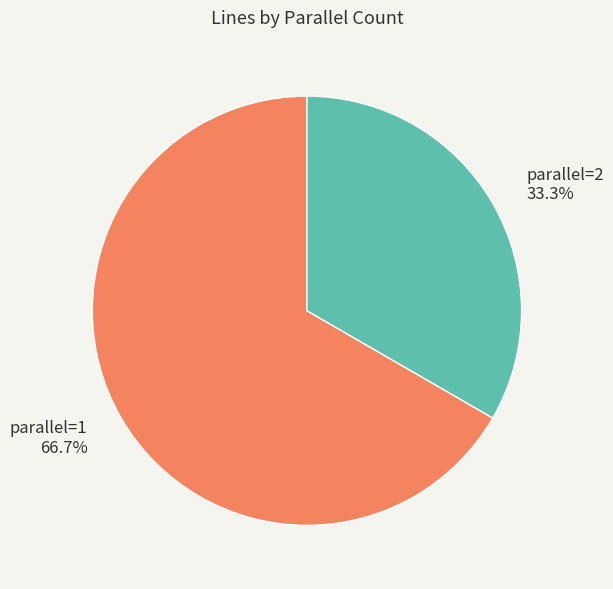

Is it true that parallel=2 is 45% of the pie?

False